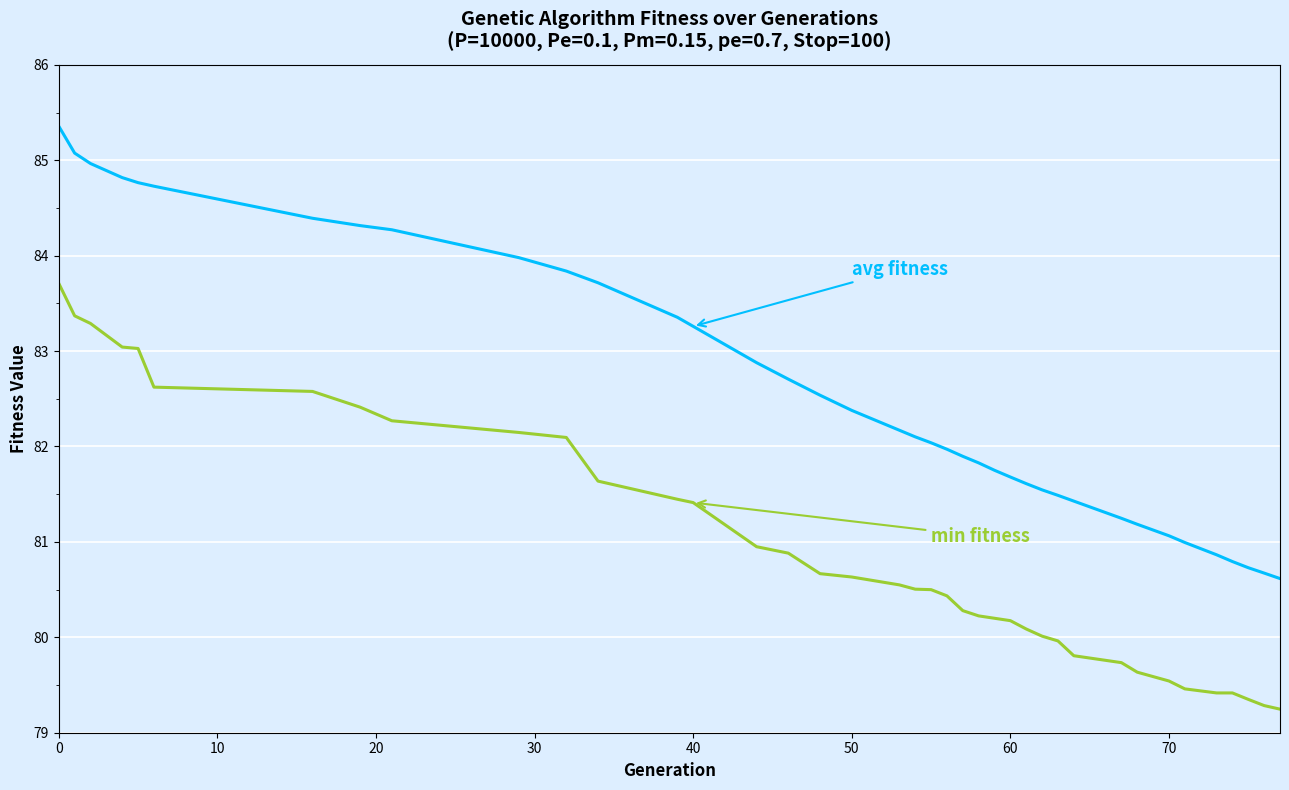

What is the minimum value shown in the chart?

79.2